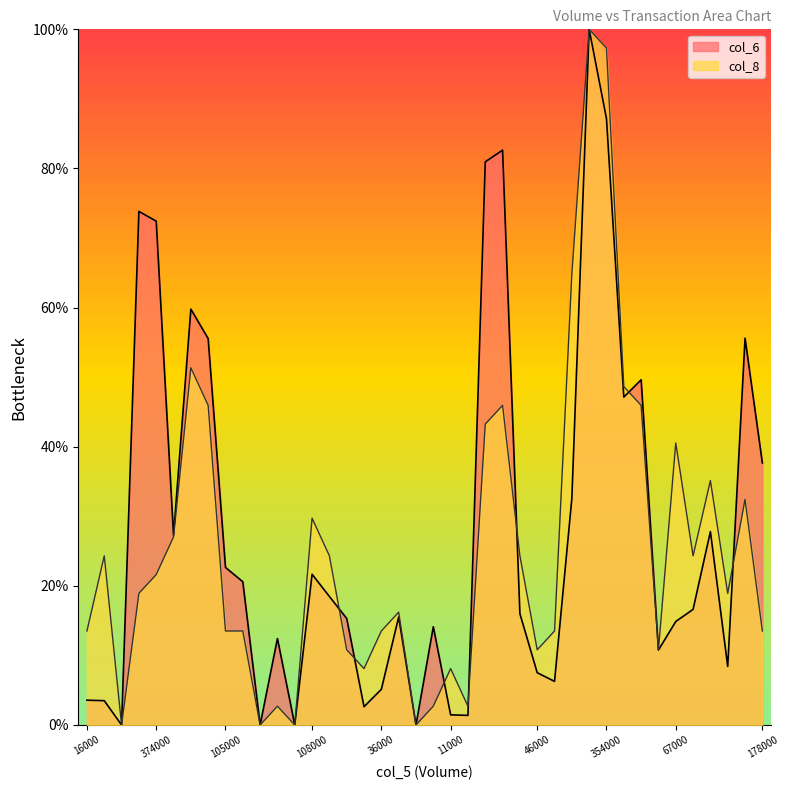

How many data points does each series have?

40